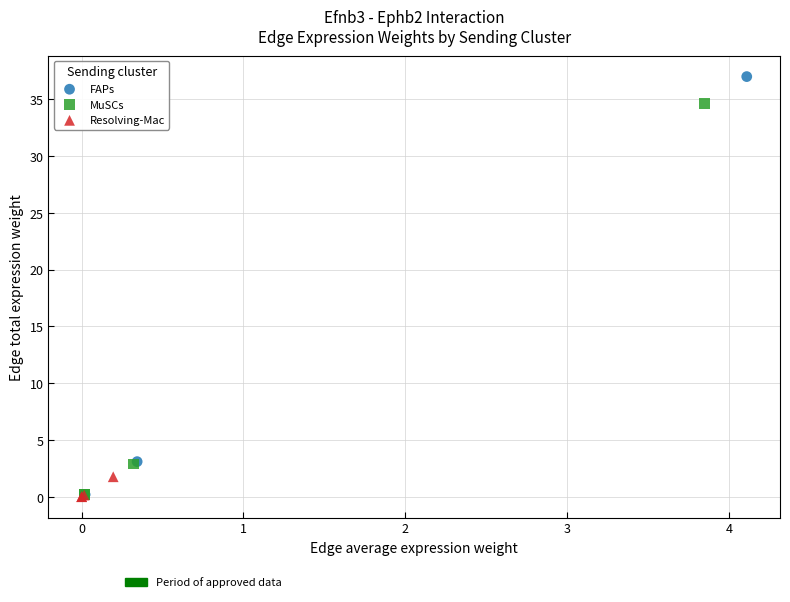

Which series contains the highest Y value?

FAPs